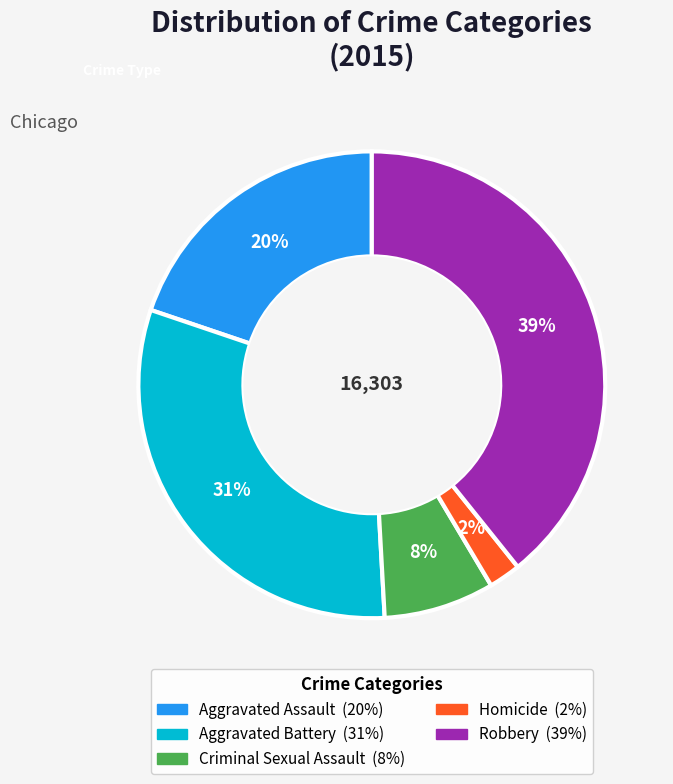

To the nearest percent, what is the combined percentage of Aggravated Assault and Robbery?

59%